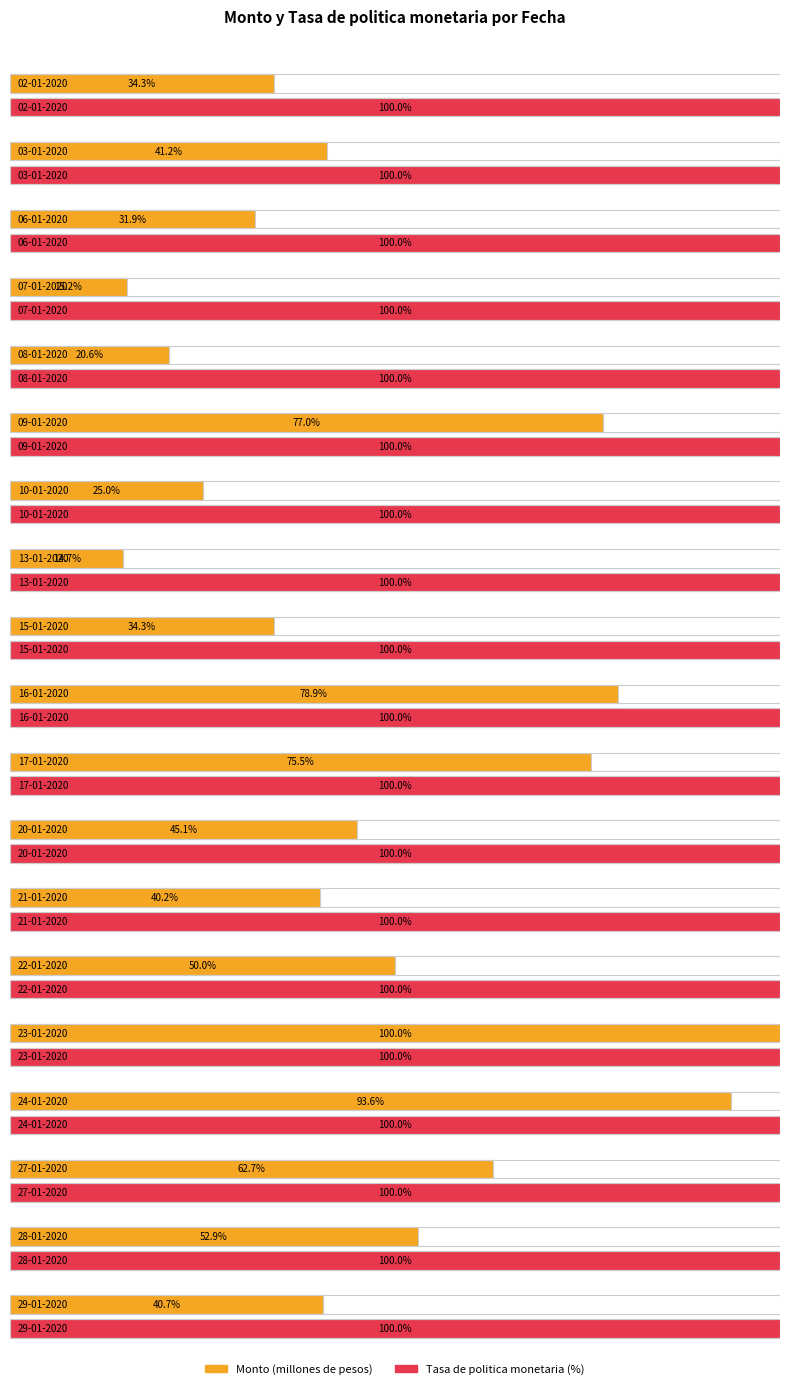

What is the sum of all Tasa de politica monetaria values?

33.2